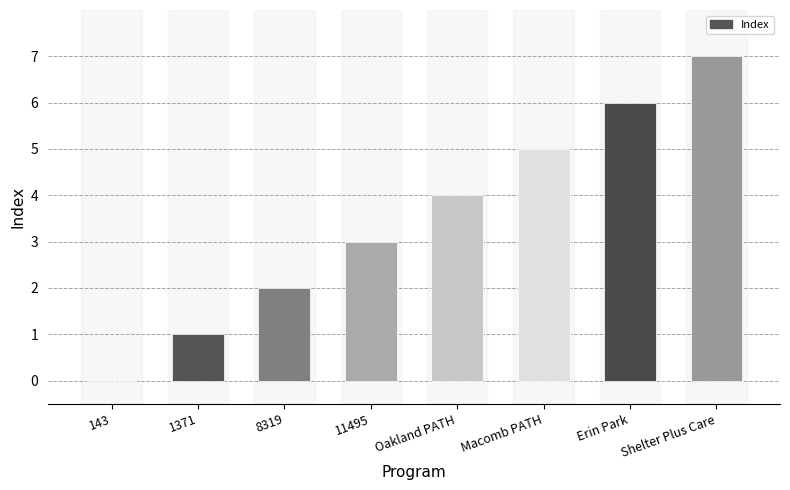

Are the bars grouped side by side (vs. stacked)?

No